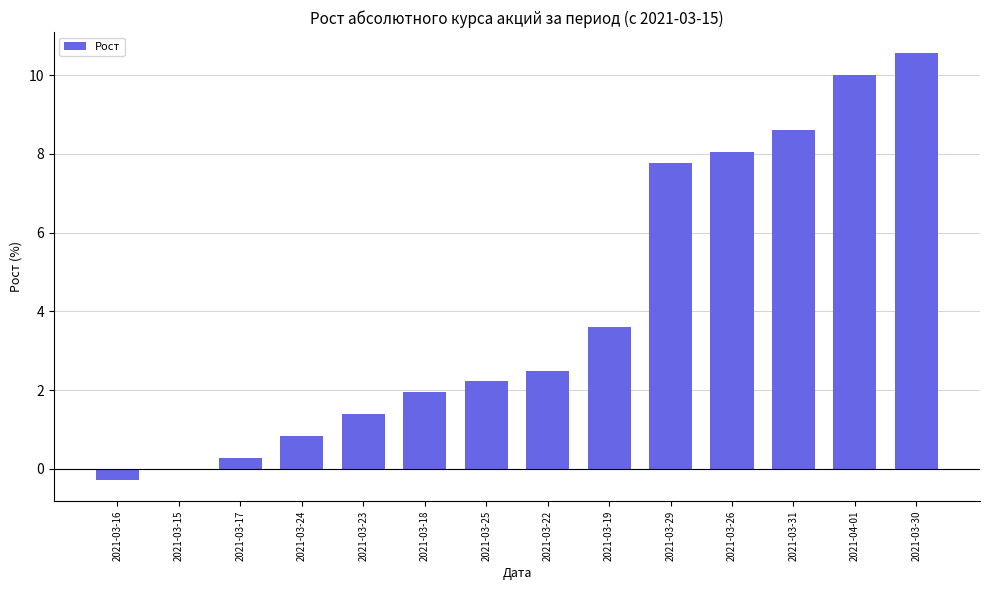

Approximately how many times larger is the value at 2021-03-18 compared to 2021-03-30?

0.2